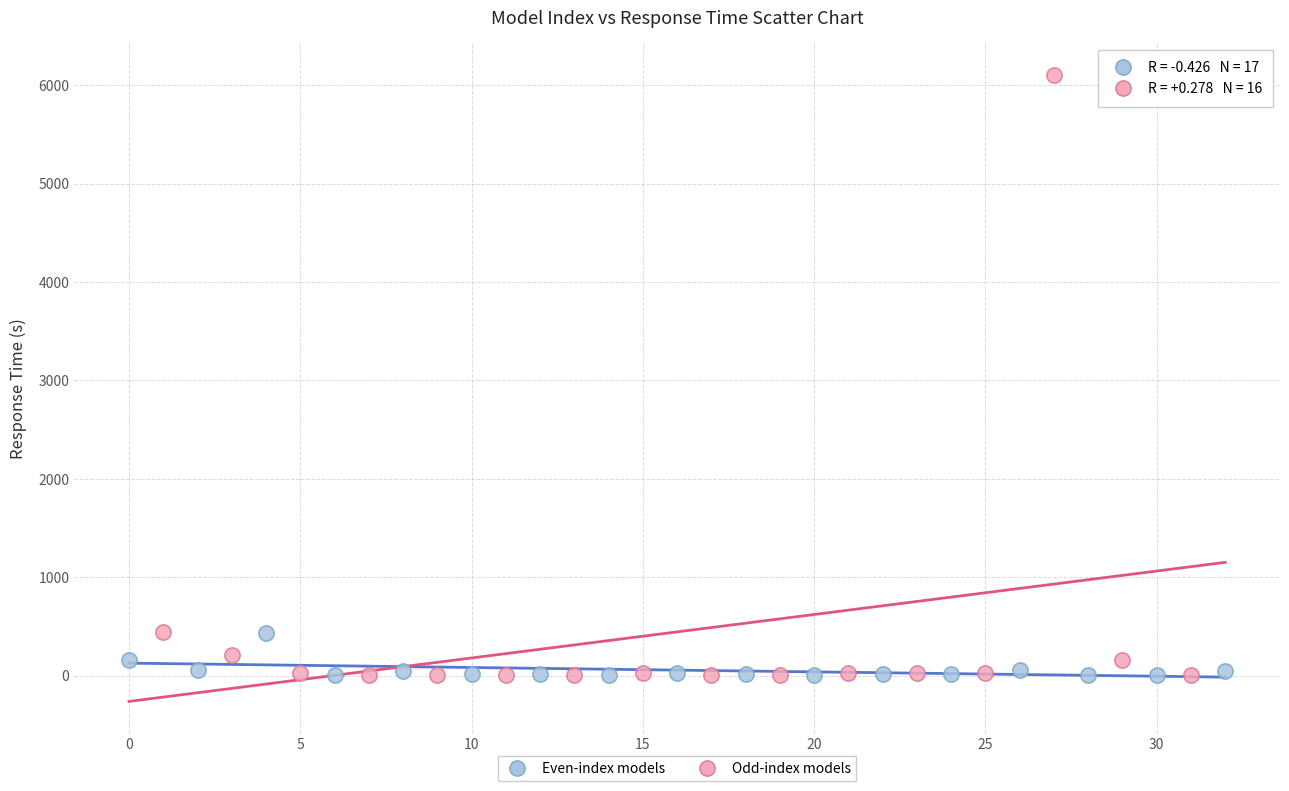

Which series has the largest Y range (max minus min)?

Odd-index models